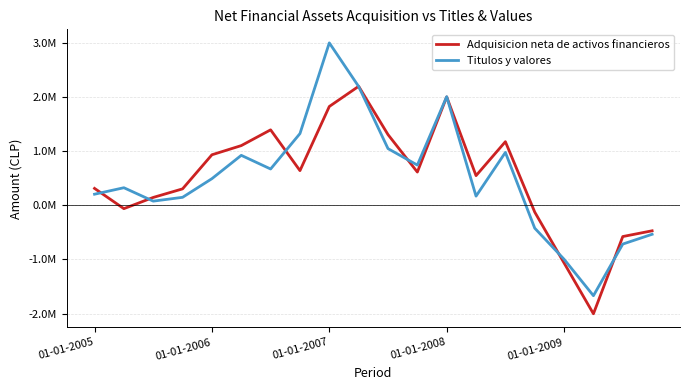

Which category has the highest value in the Adquisicion neta de activos financieros series?

9